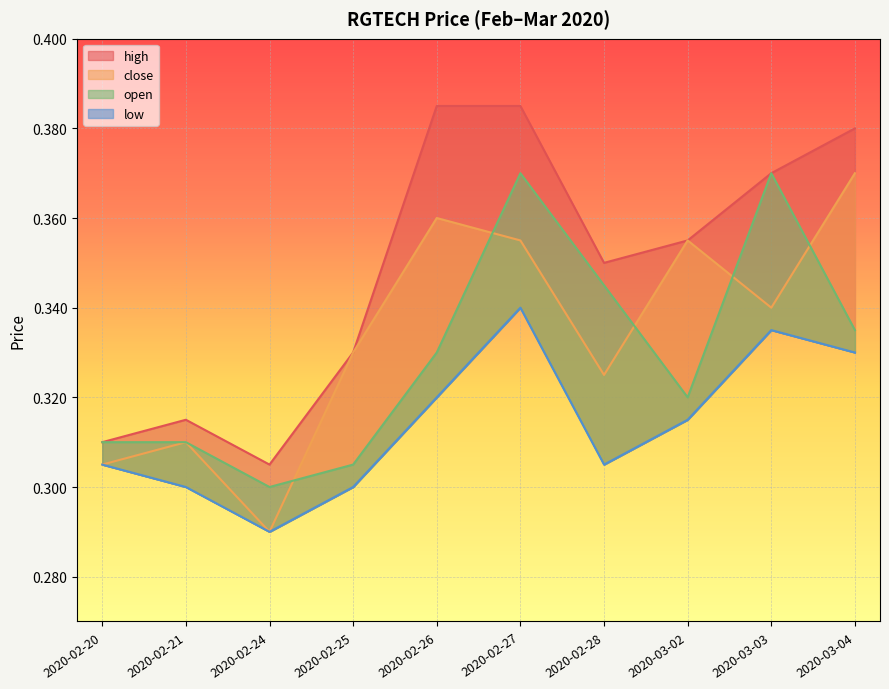

True or false: high has more than 0 interior local peaks.

True